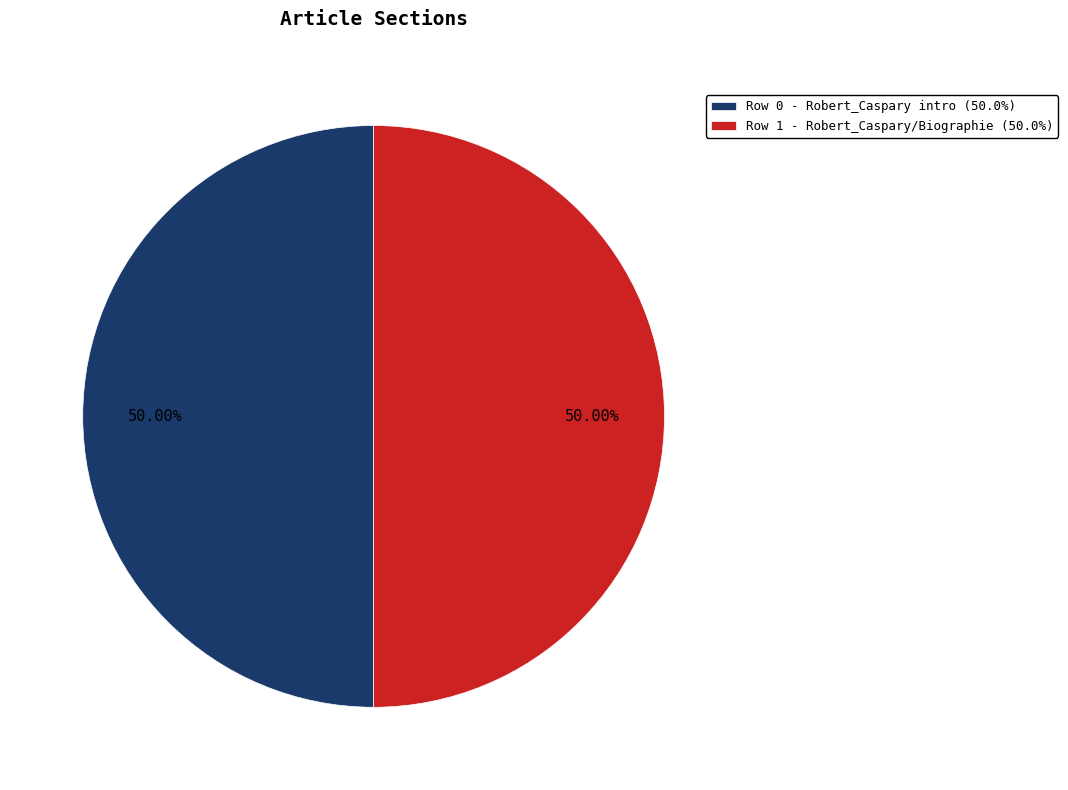

How many segments does this pie chart have?

2